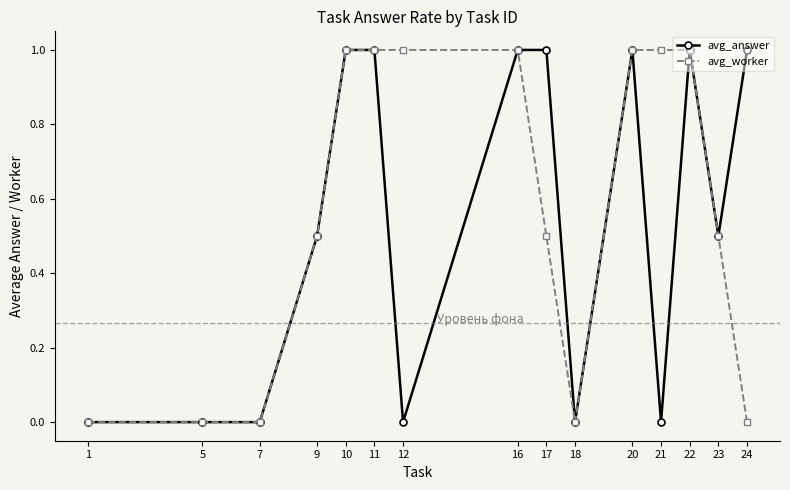

The avg_answer series shows 0.8 at 23. True or false?

False